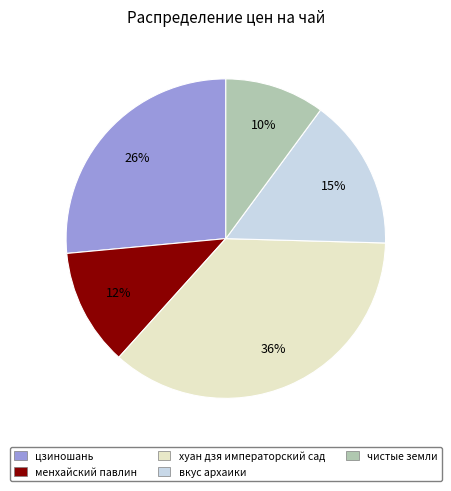

Is the sum of цзиношань and чистые земли greater than half?

No